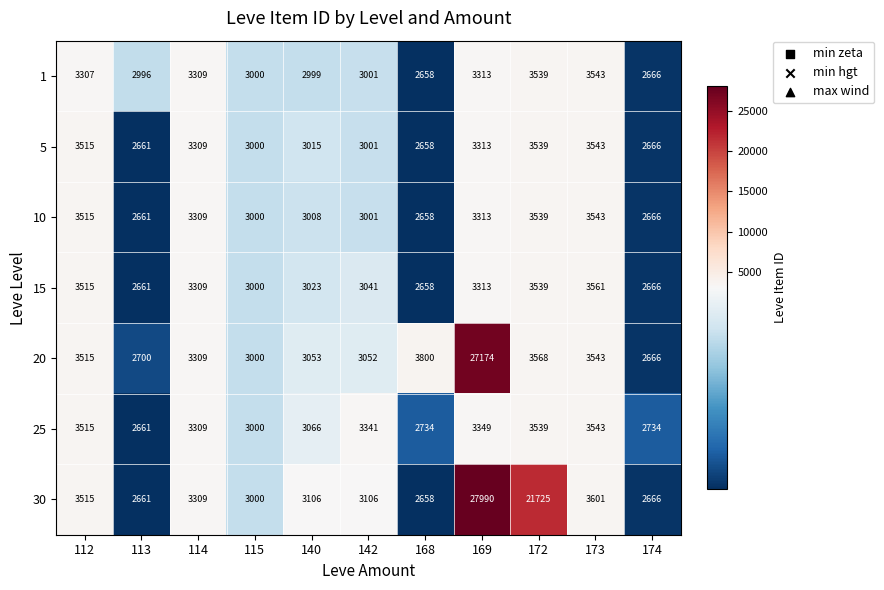

Which series has the widest spread of values?

30